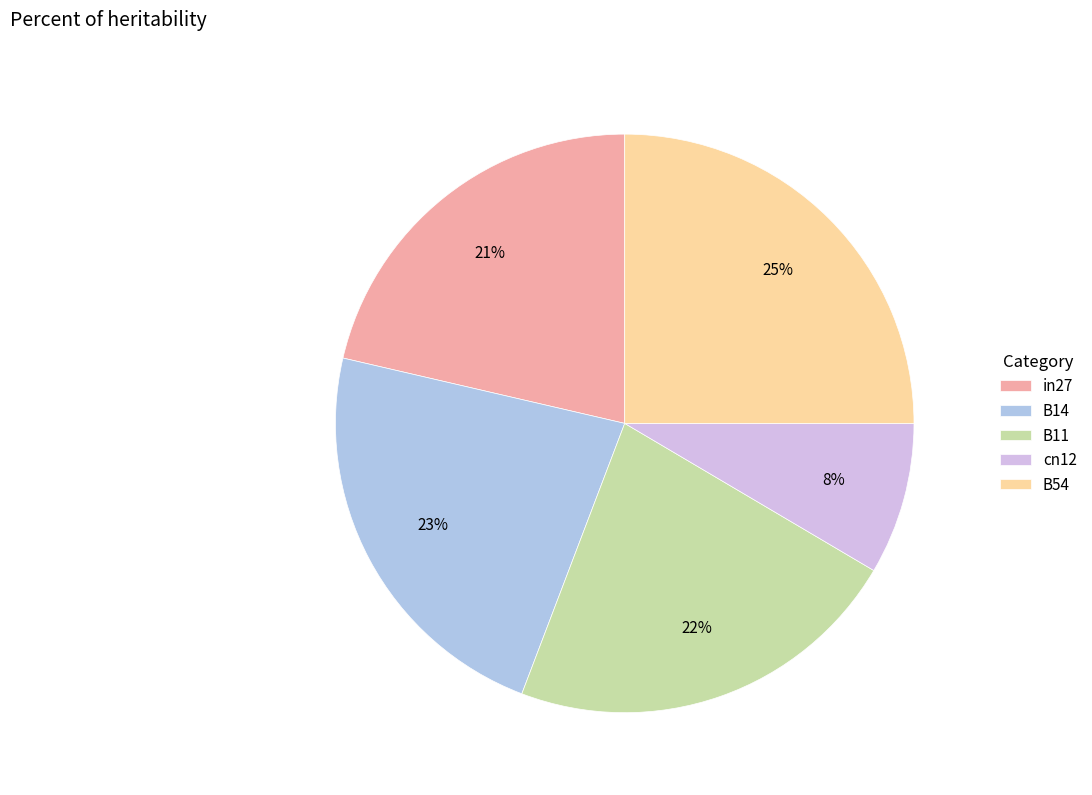

To the nearest percent, what is the combined percentage of B14 and in27?

44%